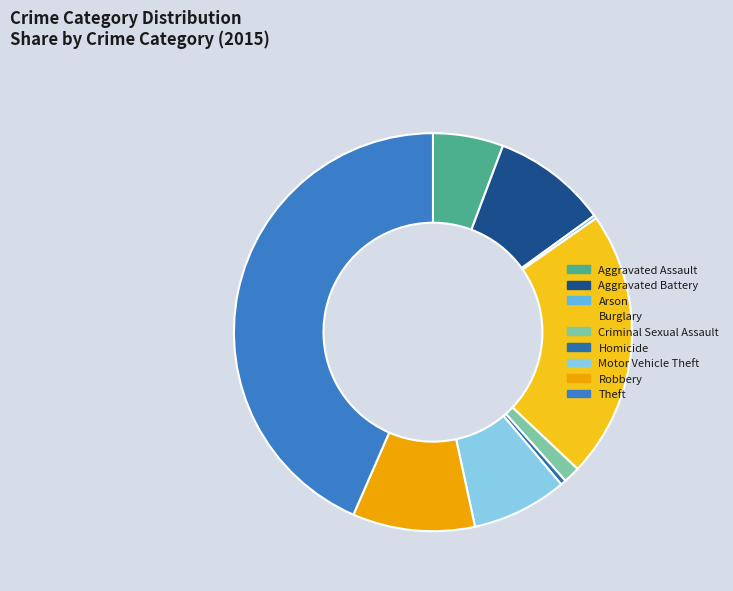

Which slice is the smallest?

Arson